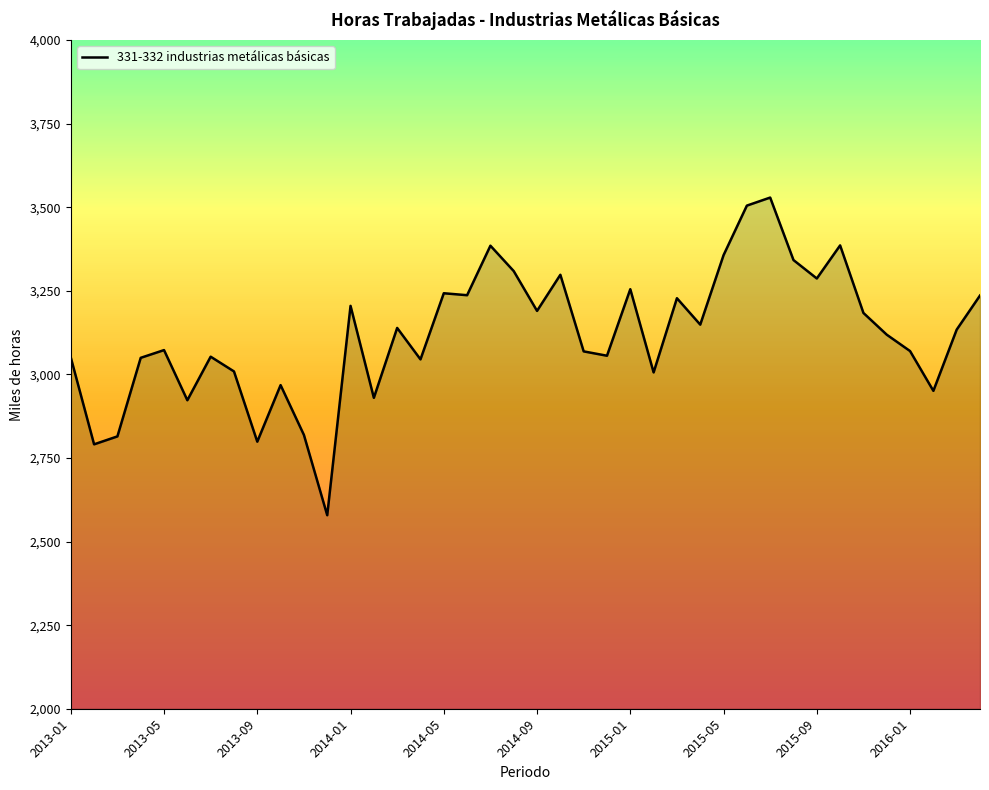

What is the maximum value shown in the chart?

3528.8